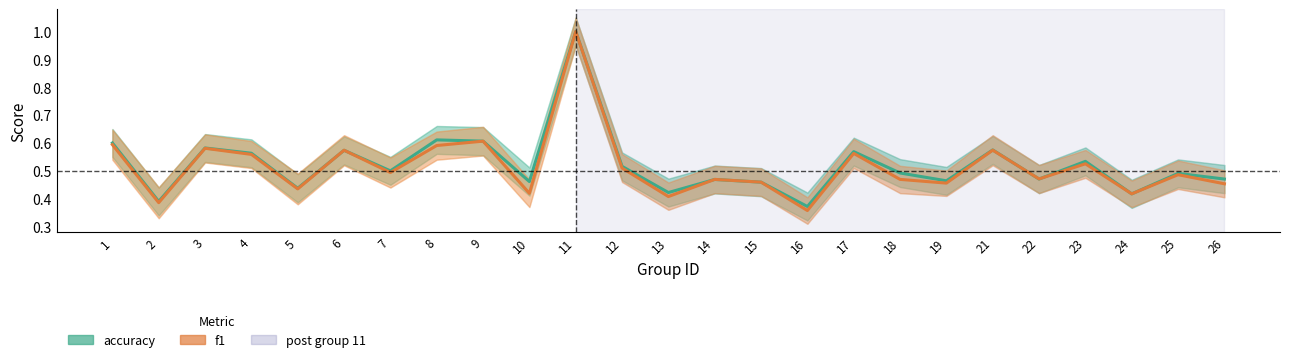

In f1, how many points are higher than both neighbors (excluding endpoints)?

9